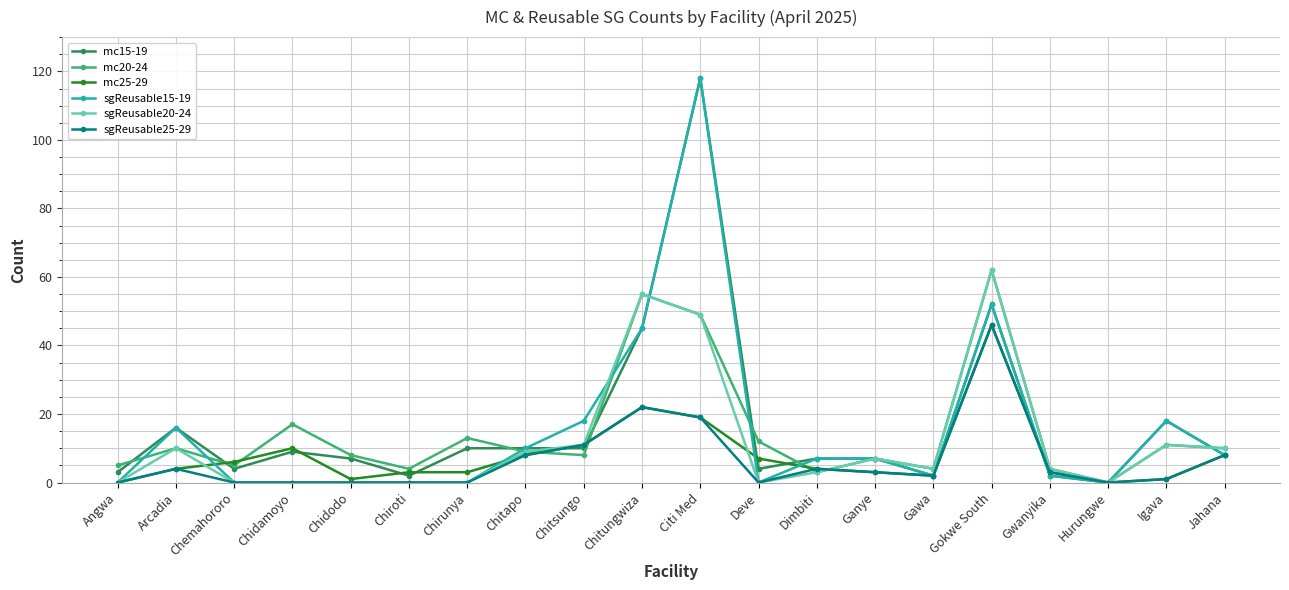

At which category does the chart reach its peak across all series?

Citi Med